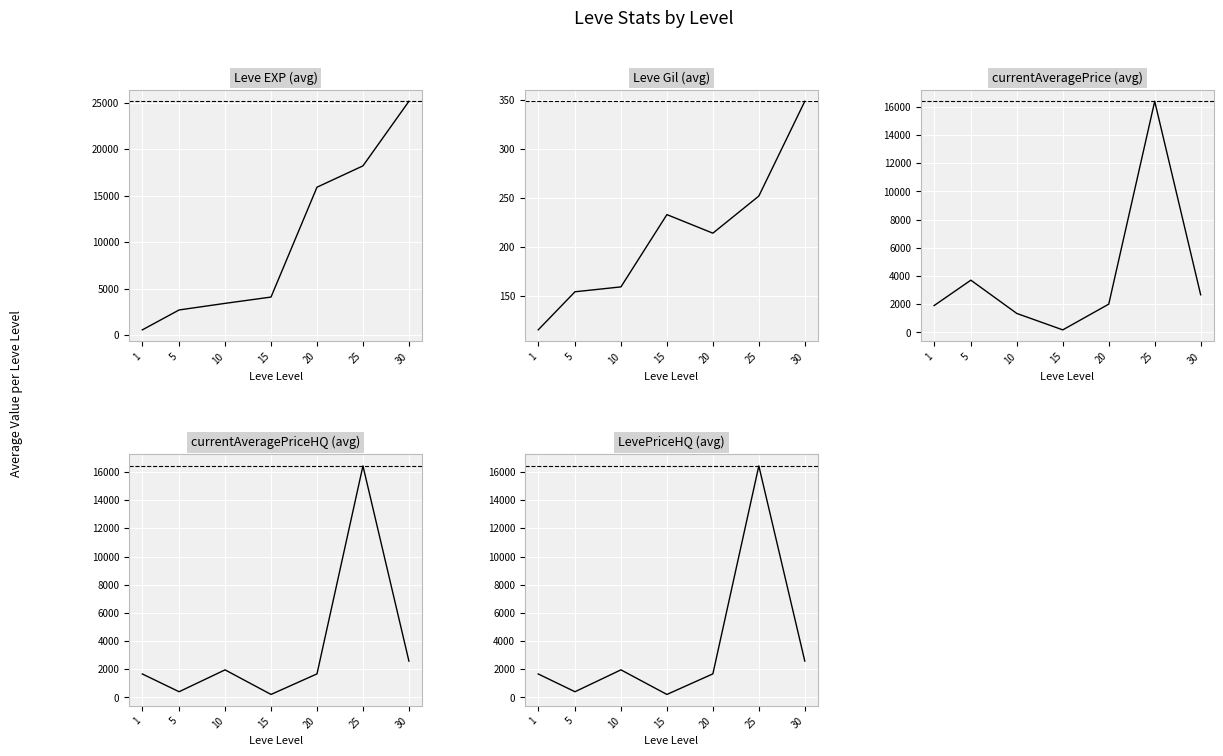

At how many categories does at least one series exceed 16024?

2